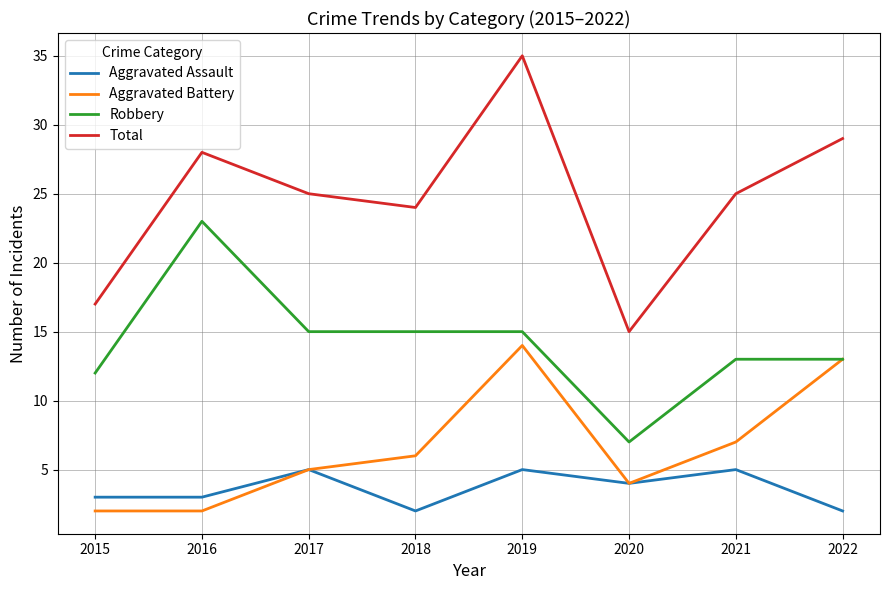

Which series changed the most between 2019 and 2020?

Total